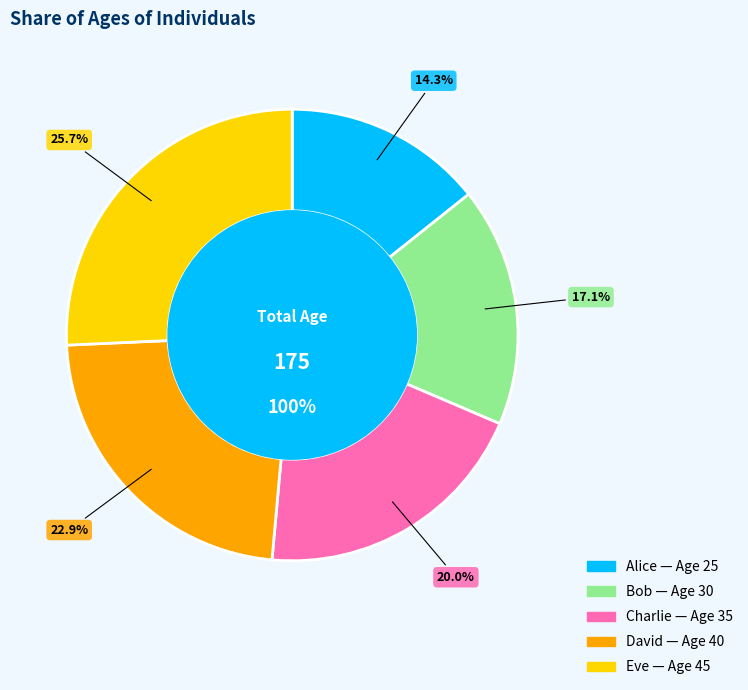

How many segments does this pie chart have?

5